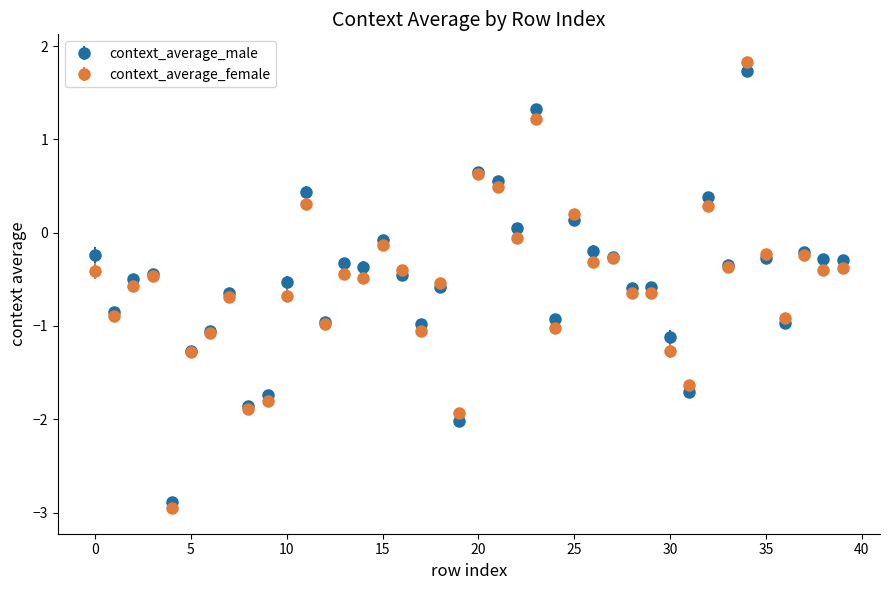

What is the value of the context_average_female point at the 3rd from the left?

-0.6